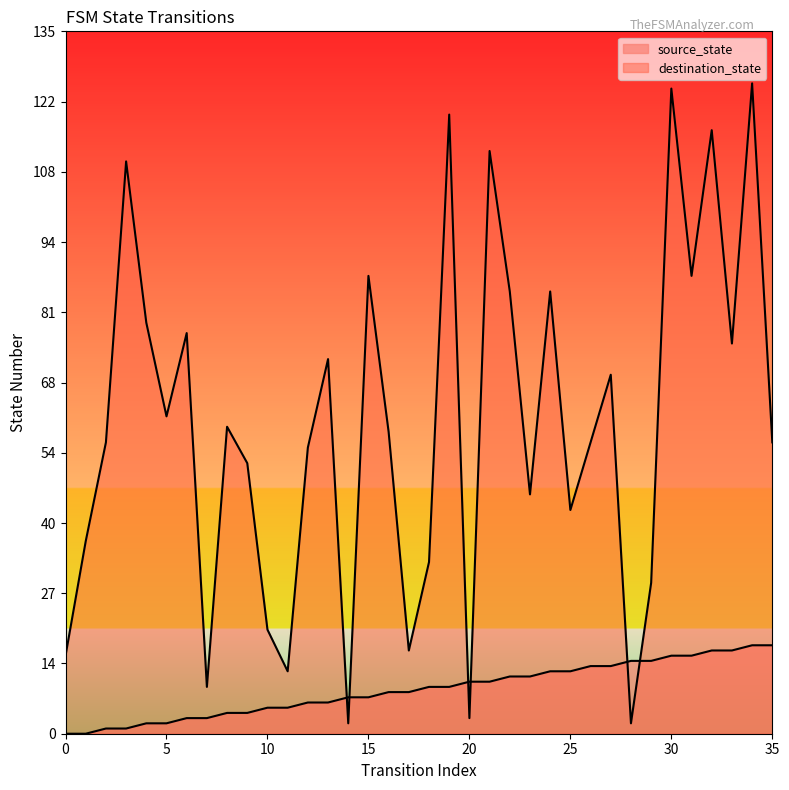

Which series reaches the maximum Y coordinate?

destination_state